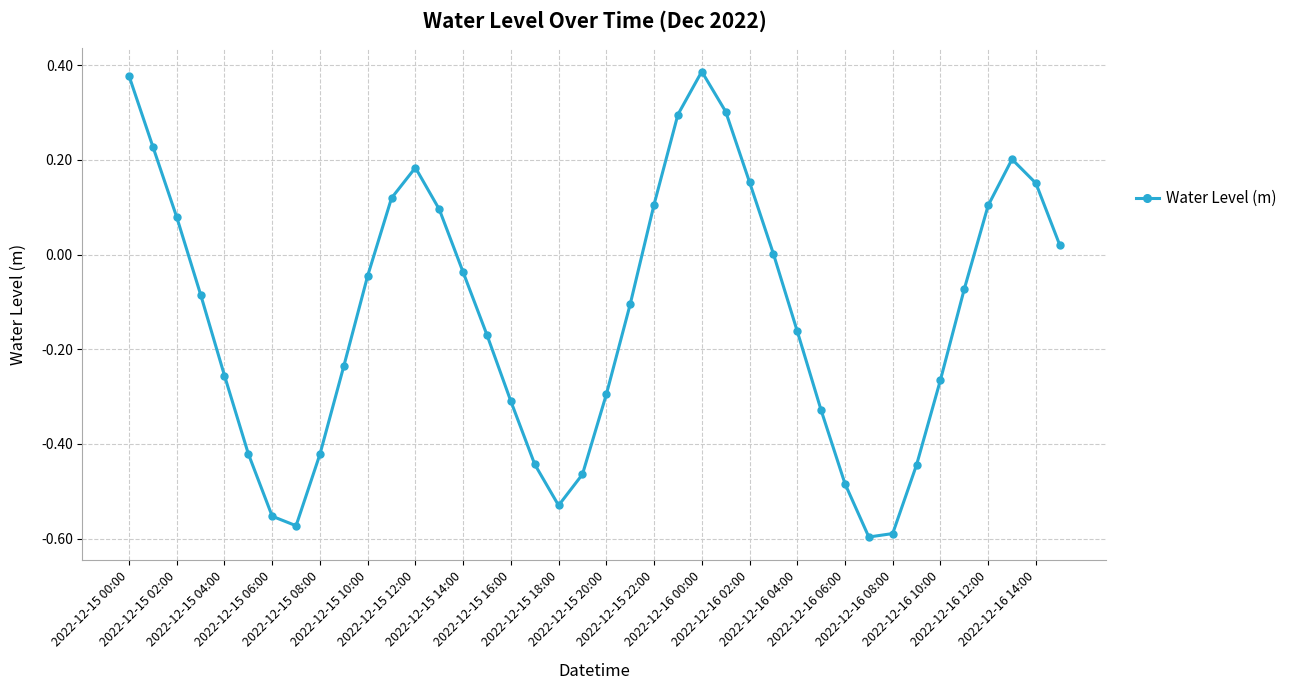

How many points are higher than both their immediate neighbors (excluding endpoints)?

3